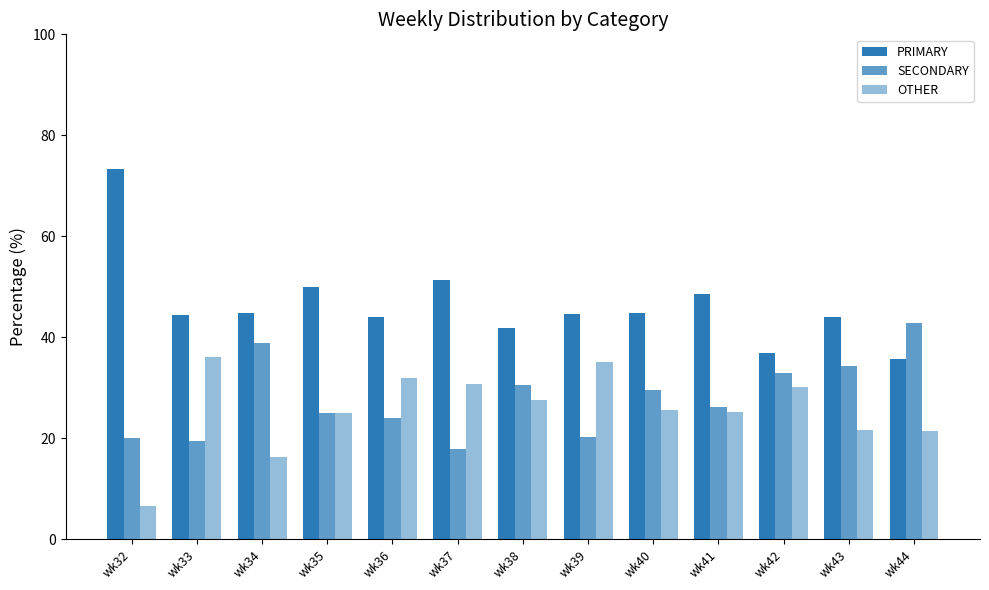

What is the difference between the maximum and minimum values in the PRIMARY series?

37.6